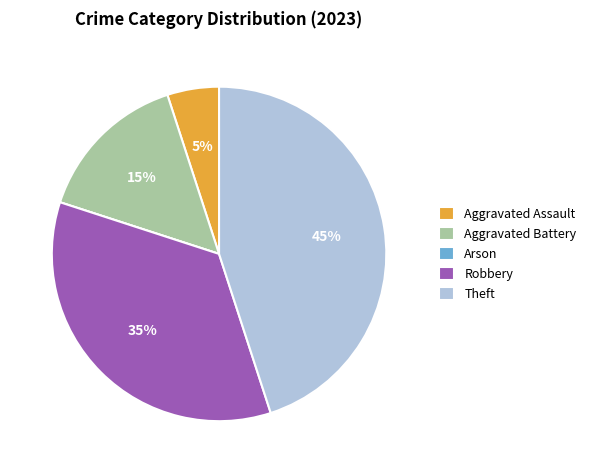

Is it true that Robbery is 35% of the pie?

True